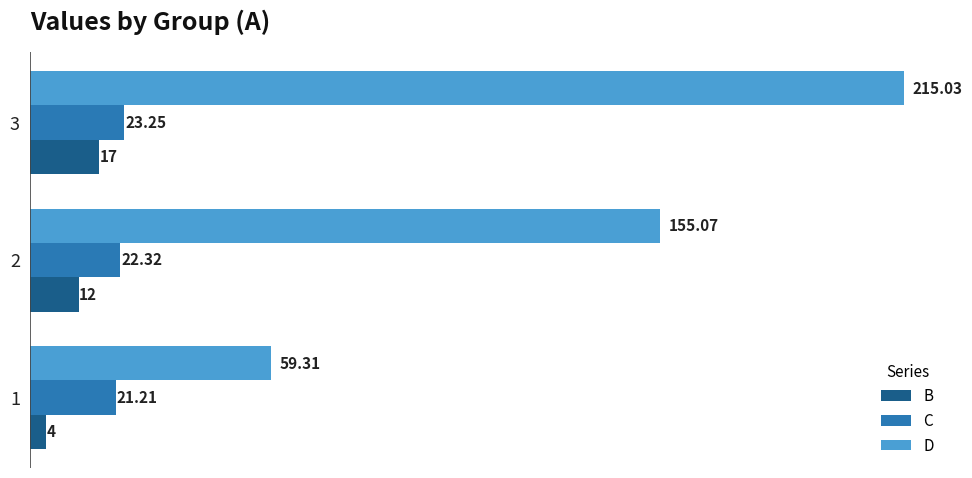

Which series has the largest total across all categories?

D